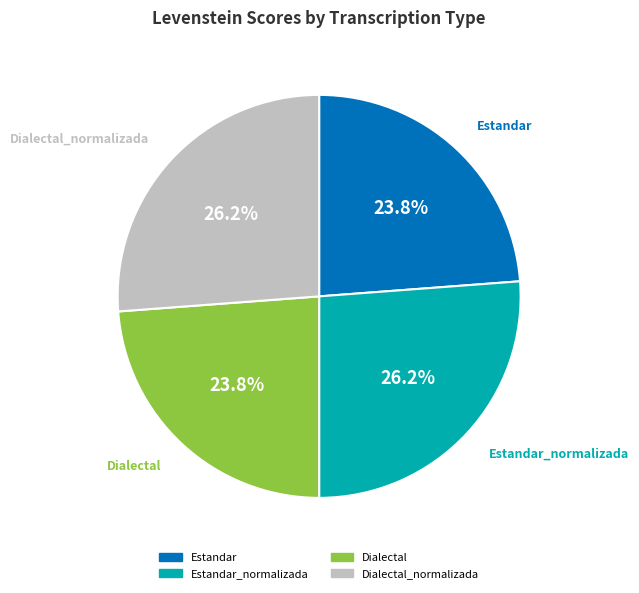

Is there any slice that represents more than half of the pie?

No